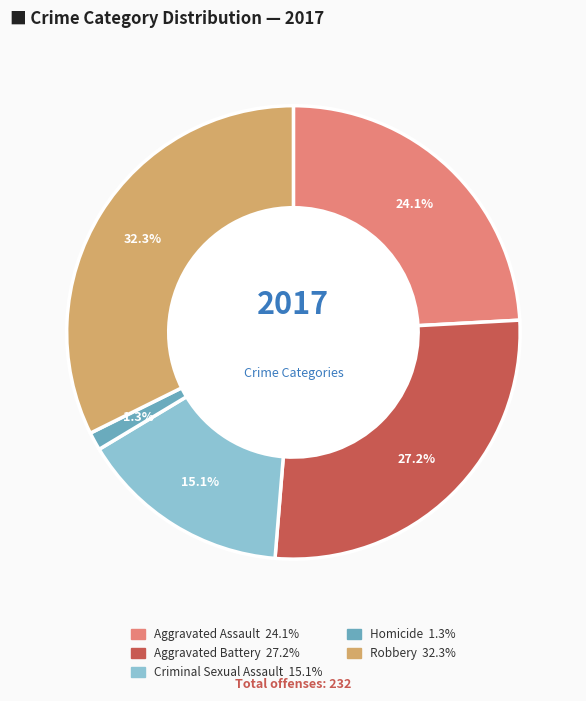

Does Robbery account for over 50% of the chart?

No